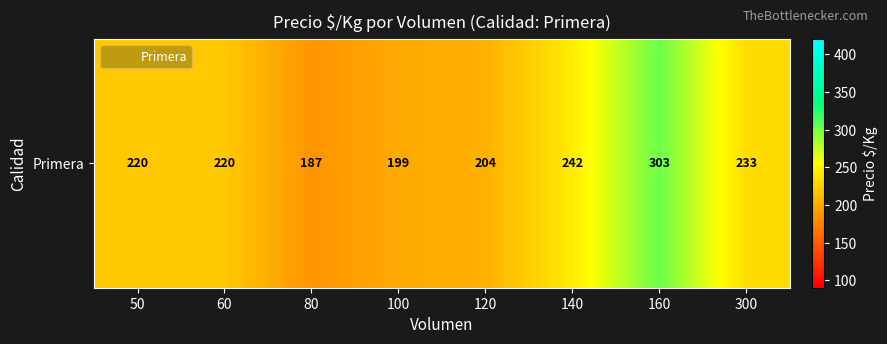

Reading left to right, transcribe all the data shown in this chart.

50=219.6	60=219.6	80=186.6	100=199.4	120=204.0	140=242.5	160=303.0	300=233.0